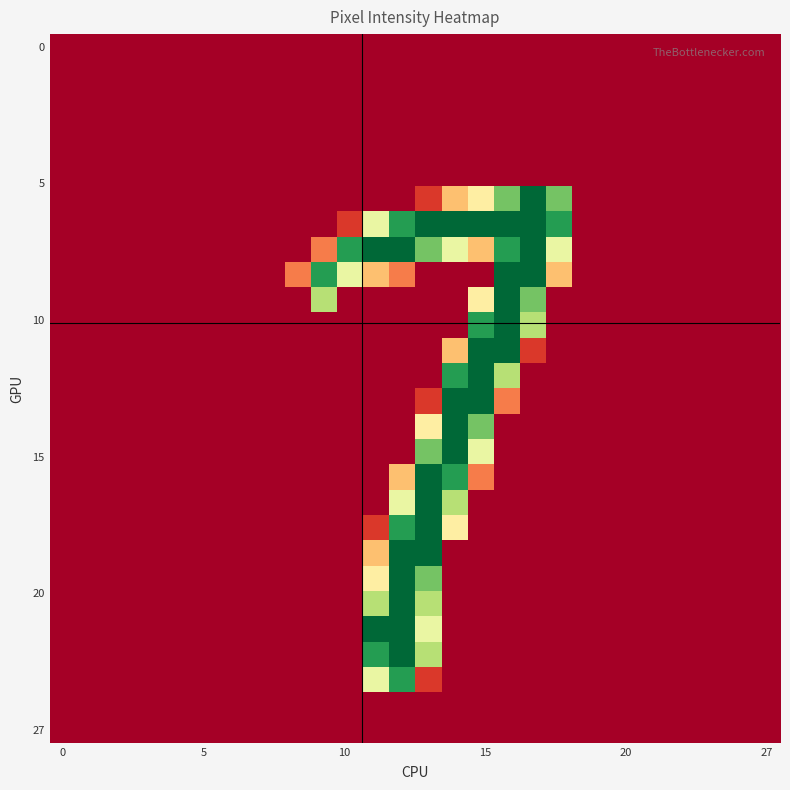

At how many categories does at least one series exceed 140?

10